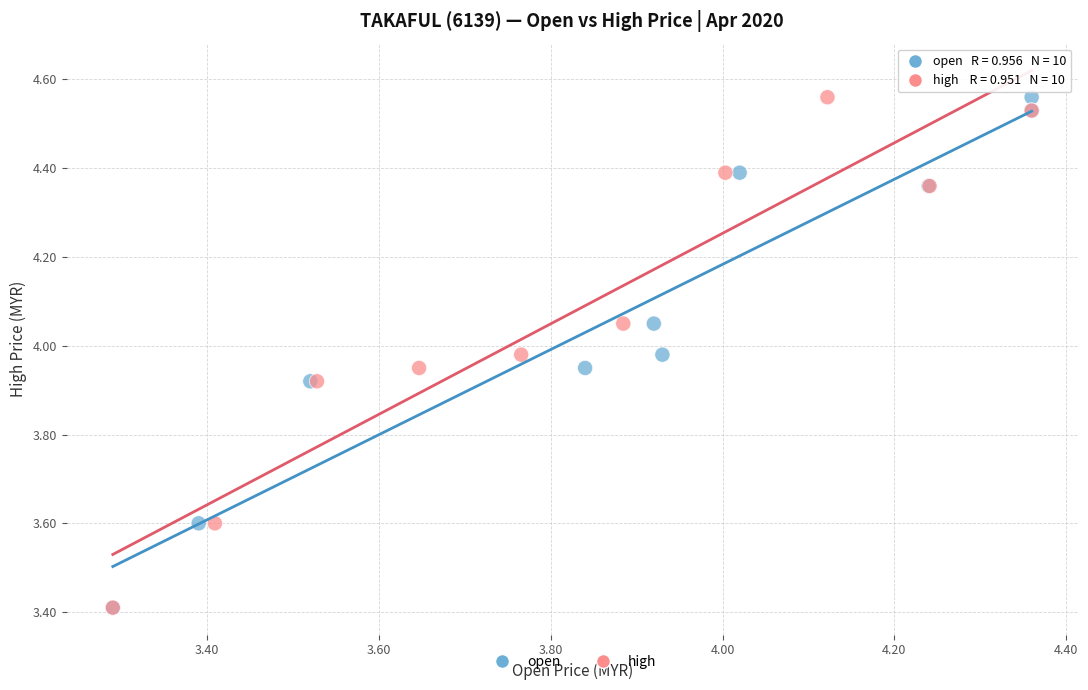

What are all the series names shown in the legend?

open, high